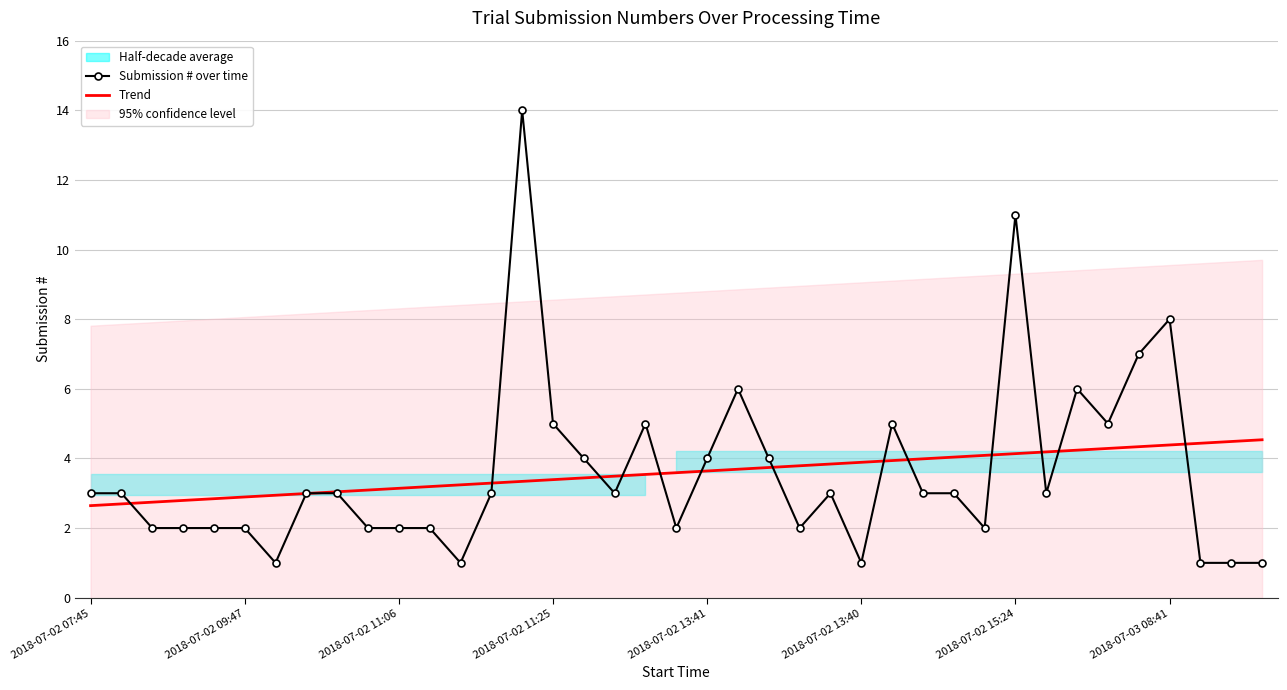

What is the value of the Trend point at the 29th from the left?

4.0